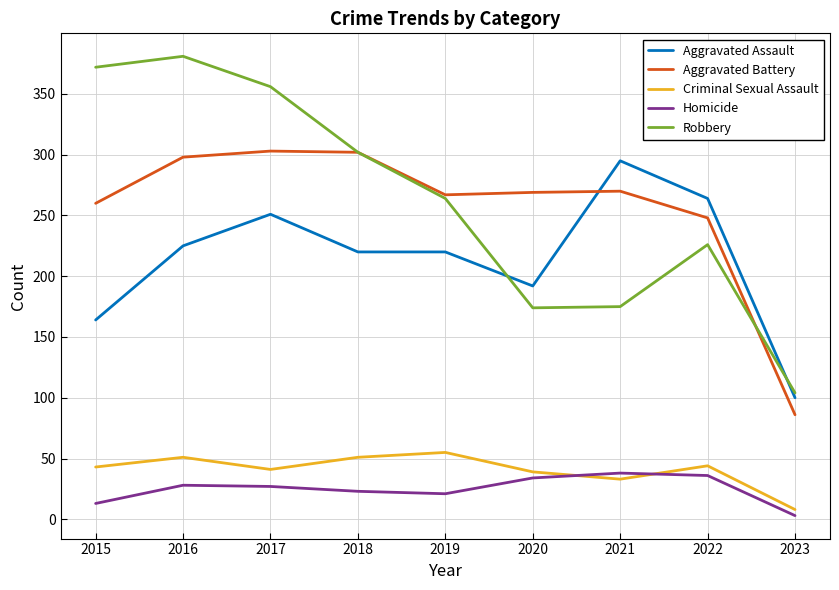

Where is the first local maximum for Robbery?

2016